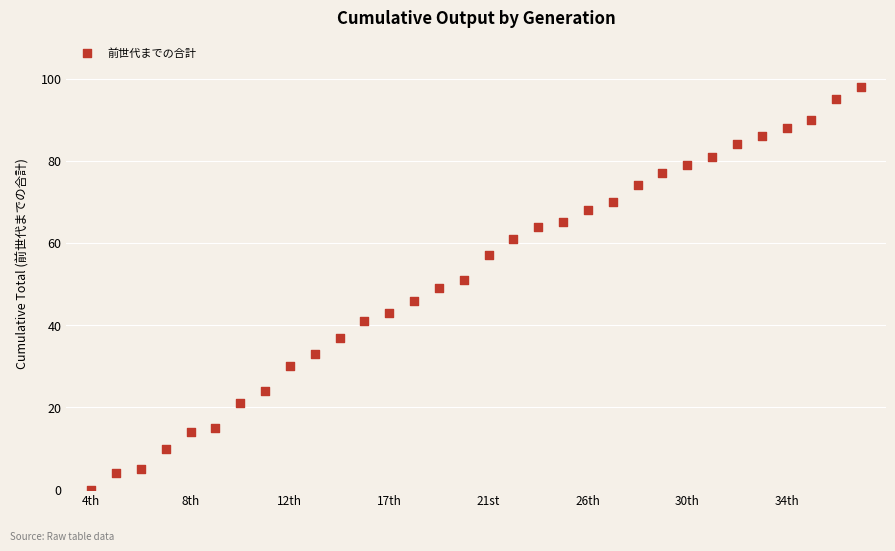

What is the range of Y values (max minus min)?

98